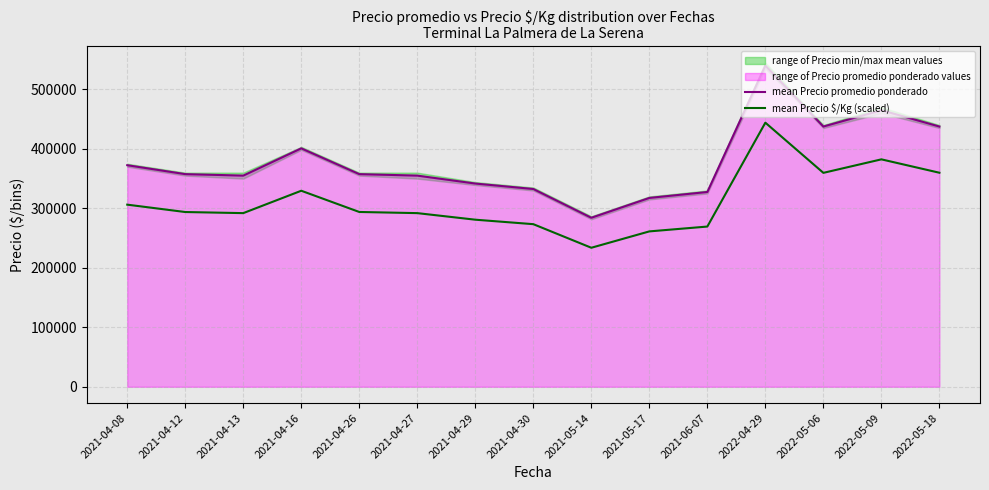

What is the minimum value for mean Precio promedio ponderado?

284166.7